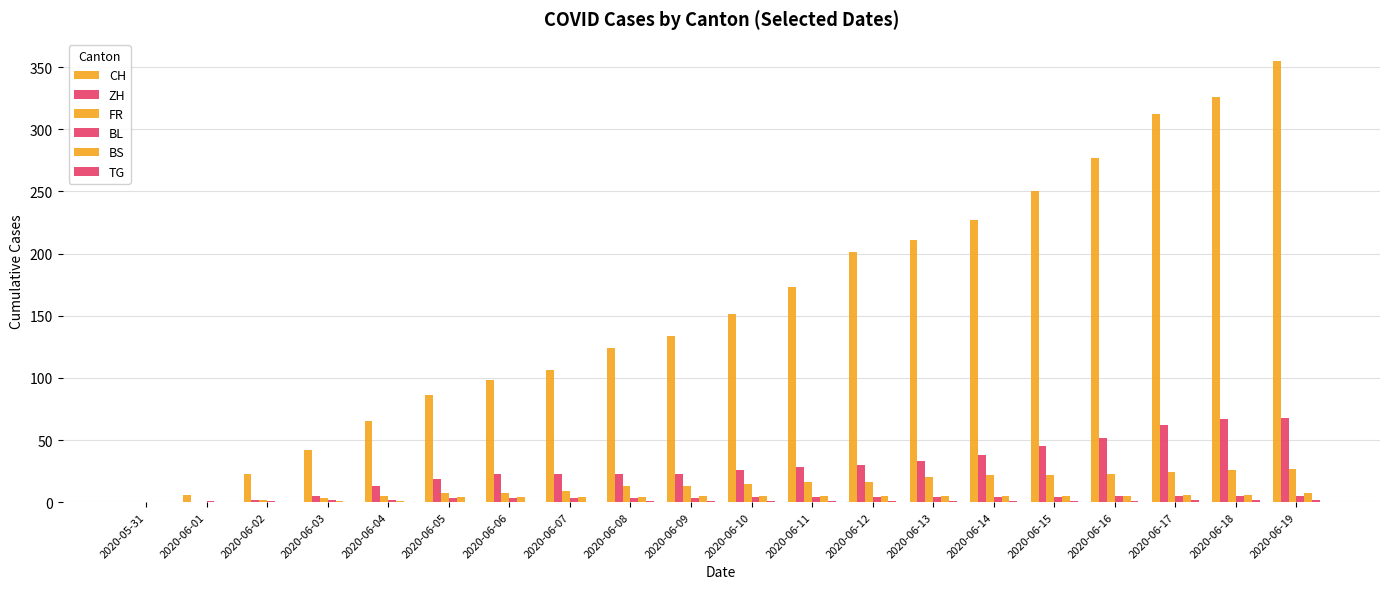

Which series has the largest range (max minus min)?

CH